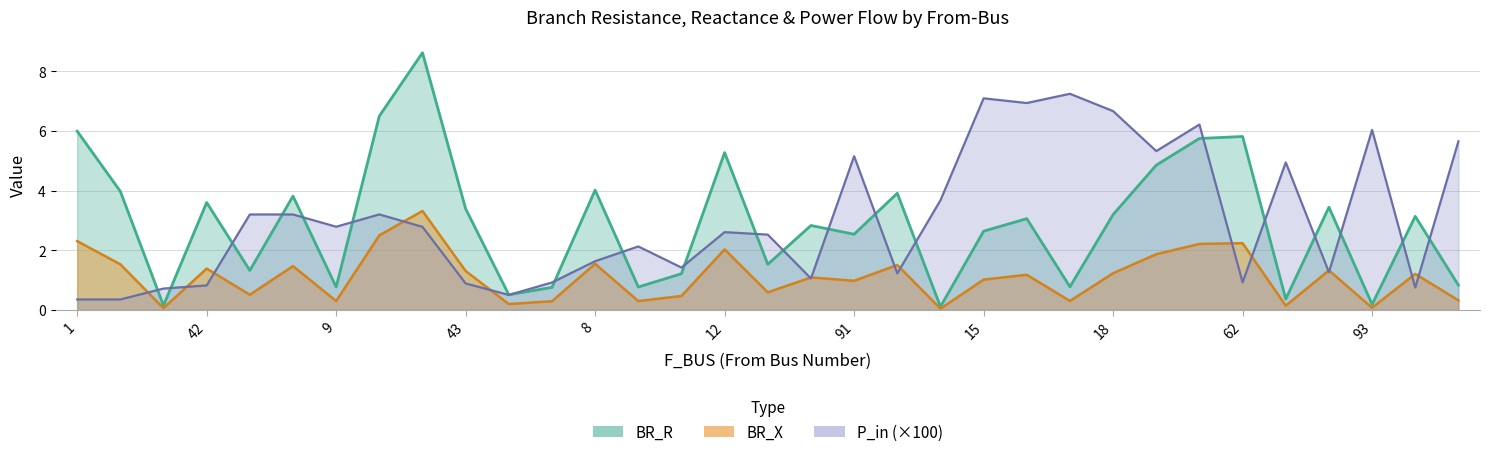

Rank the series by their maximum value, from lowest to highest.

BR_X, P_in, BR_R